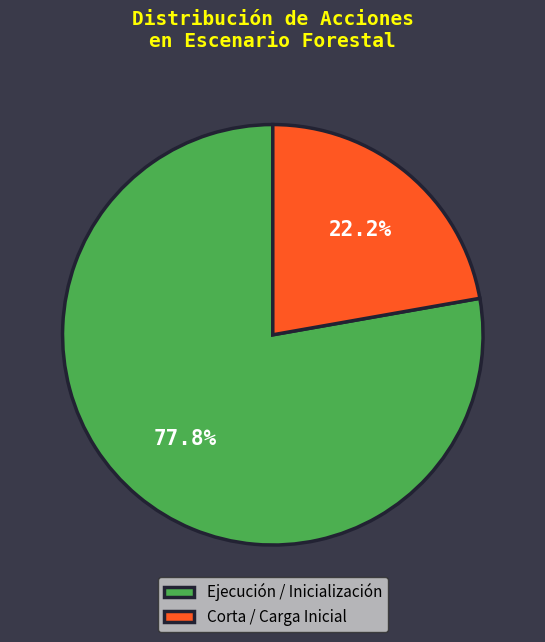

Which category has the smallest portion of the pie?

Corta / Carga Inicial